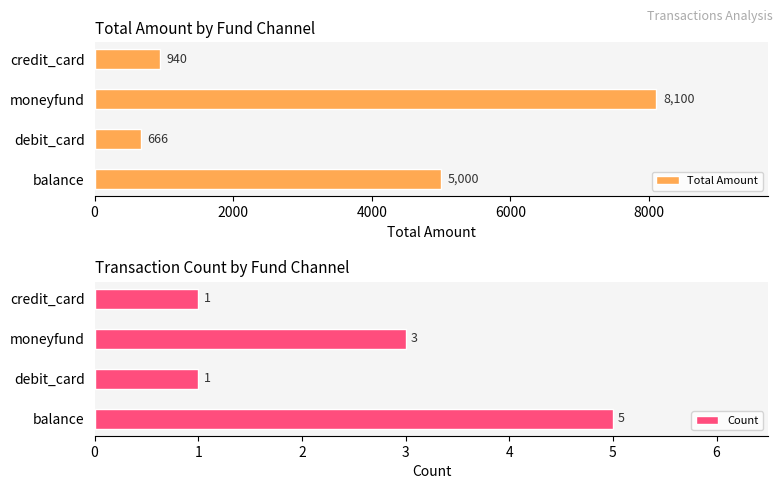

At which label is Total Amount closest to 4383?

balance